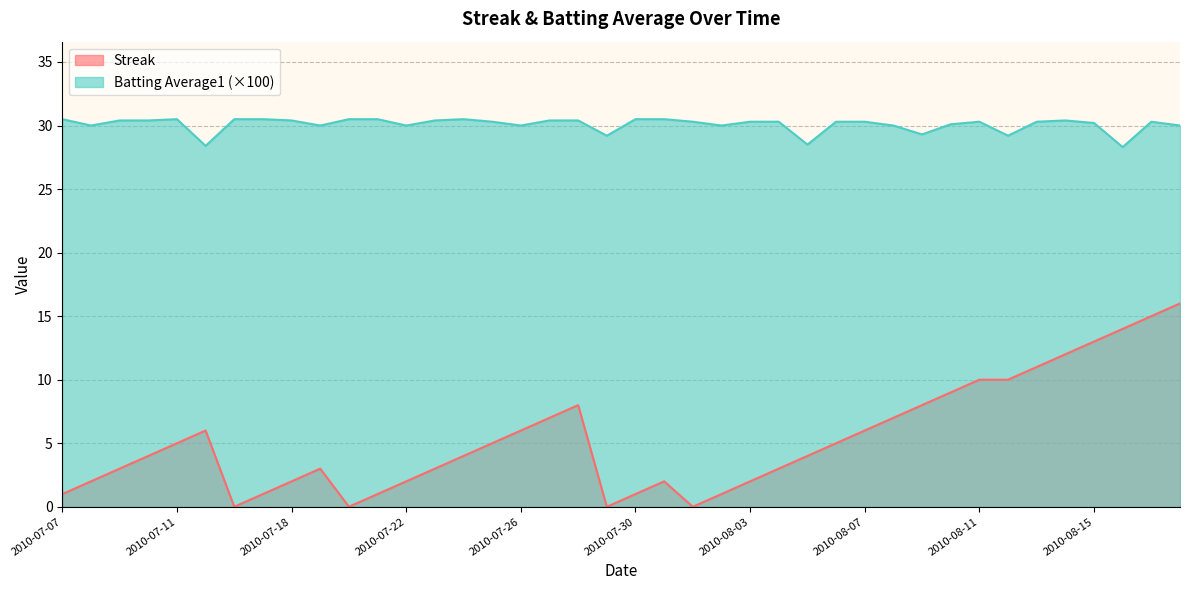

Which category has the highest value in the Streak series?

2010-08-18